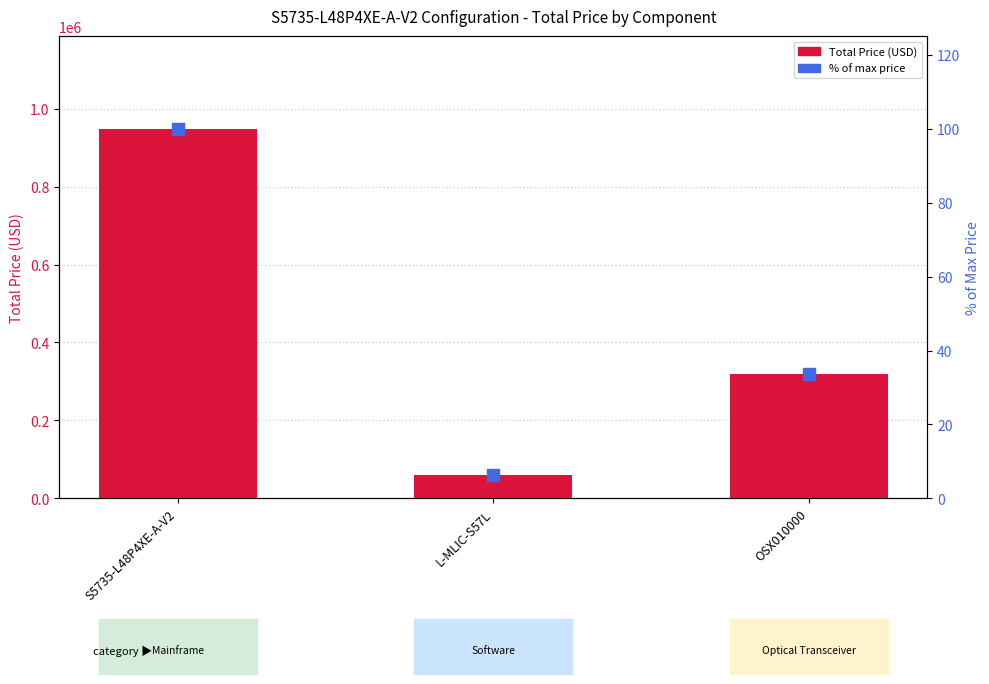

Which series contains the lowest Y value?

% of max price